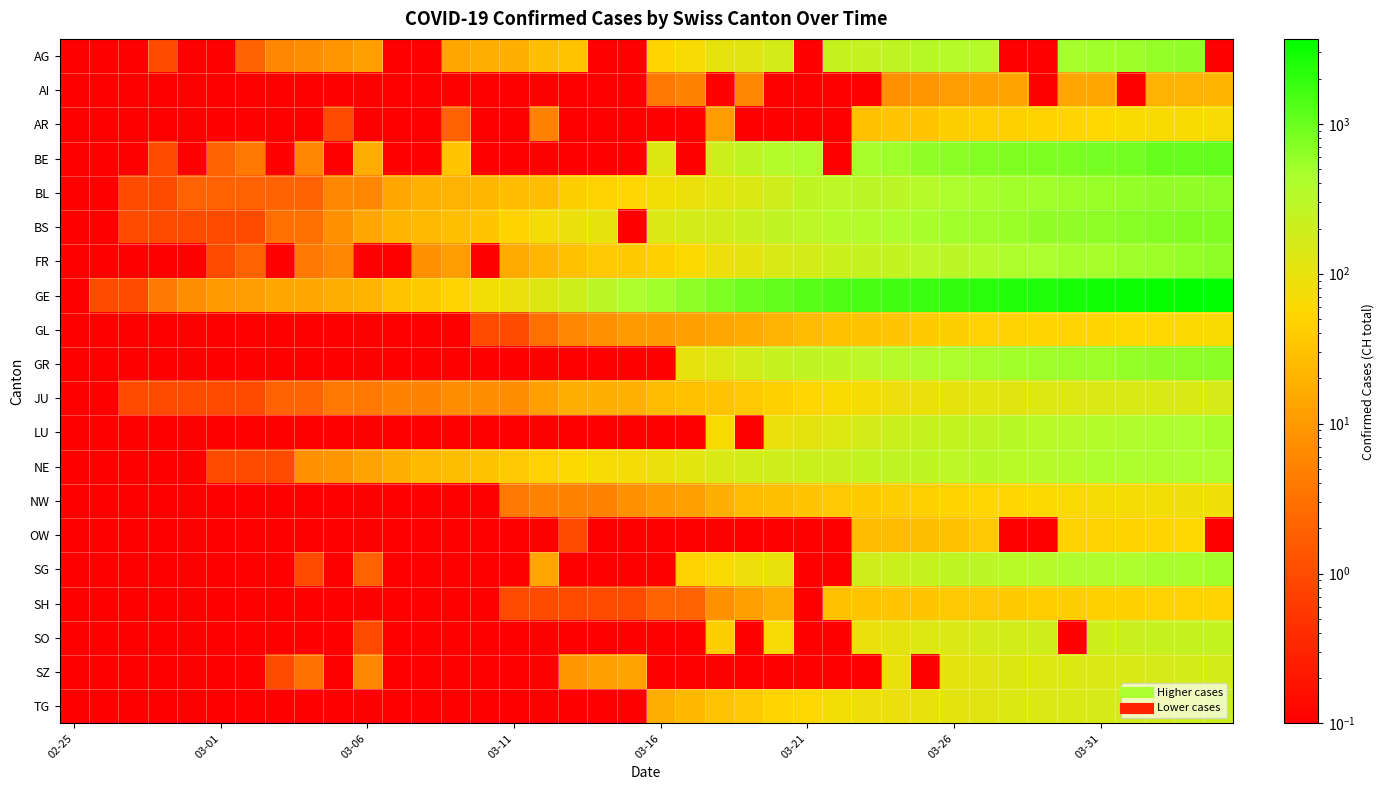

How many distinct data groups are displayed?

20